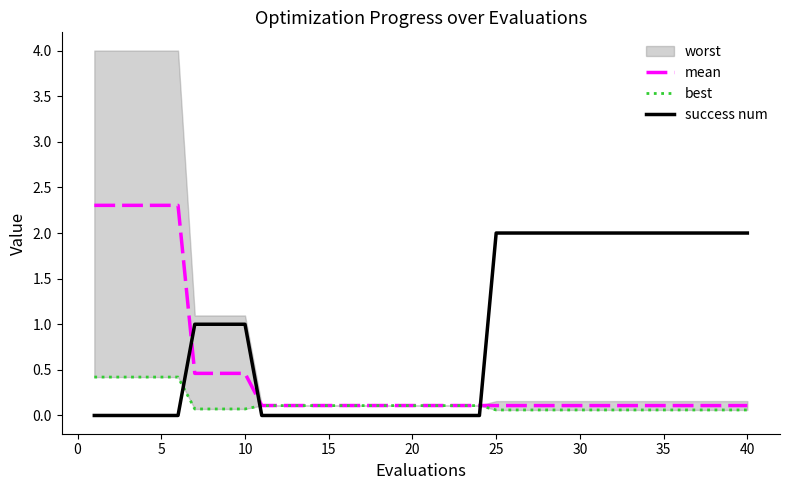

Reading right to left, transcribe all the data shown in this chart.

mean: 0.1	0.1	0.1	0.1	0.1	0.1	0.1	0.1	0.1	0.1	0.1	0.1	0.1	0.1	0.1	0.1	0.1	0.1	0.1	0.1	0.1	0.1	0.1	0.1	0.1	0.1	0.1	0.1	0.1	0.1	0.5	0.5	0.5	0.5	2.3	2.3	2.3	2.3	2.3	2.3
best: 0.1	0.1	0.1	0.1	0.1	0.1	0.1	0.1	0.1	0.1	0.1	0.1	0.1	0.1	0.1	0.1	0.1	0.1	0.1	0.1	0.1	0.1	0.1	0.1	0.1	0.1	0.1	0.1	0.1	0.1	0.1	0.1	0.1	0.1	0.4	0.4	0.4	0.4	0.4	0.4
success num: 2.0	2.0	2.0	2.0	2.0	2.0	2.0	2.0	2.0	2.0	2.0	2.0	2.0	2.0	2.0	2.0	0.0	0.0	0.0	0.0	0.0	0.0	0.0	0.0	0.0	0.0	0.0	0.0	0.0	0.0	1.0	1.0	1.0	1.0	0.0	0.0	0.0	0.0	0.0	0.0